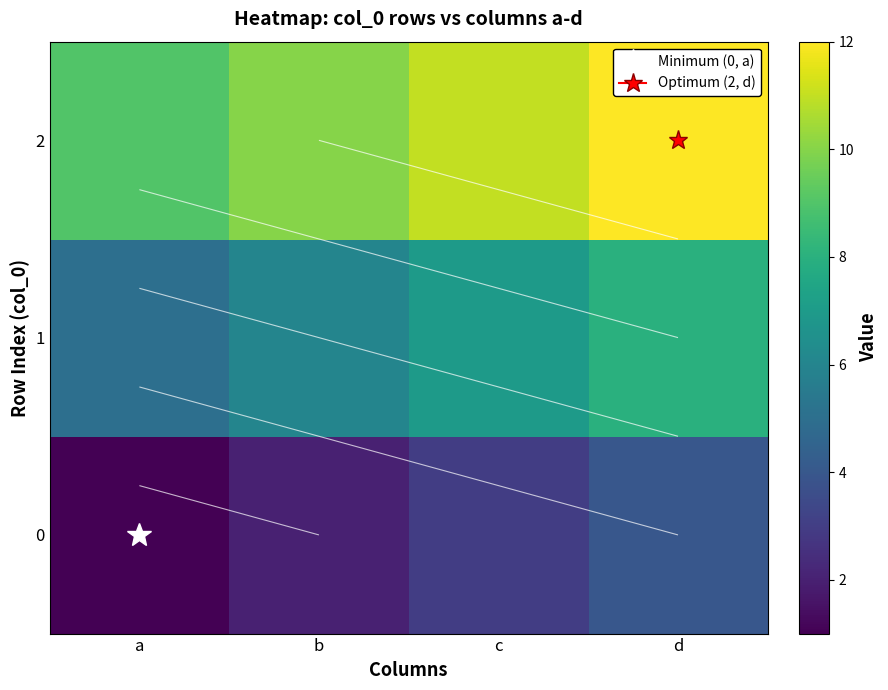

Which label corresponds to the largest value in the chart?

d